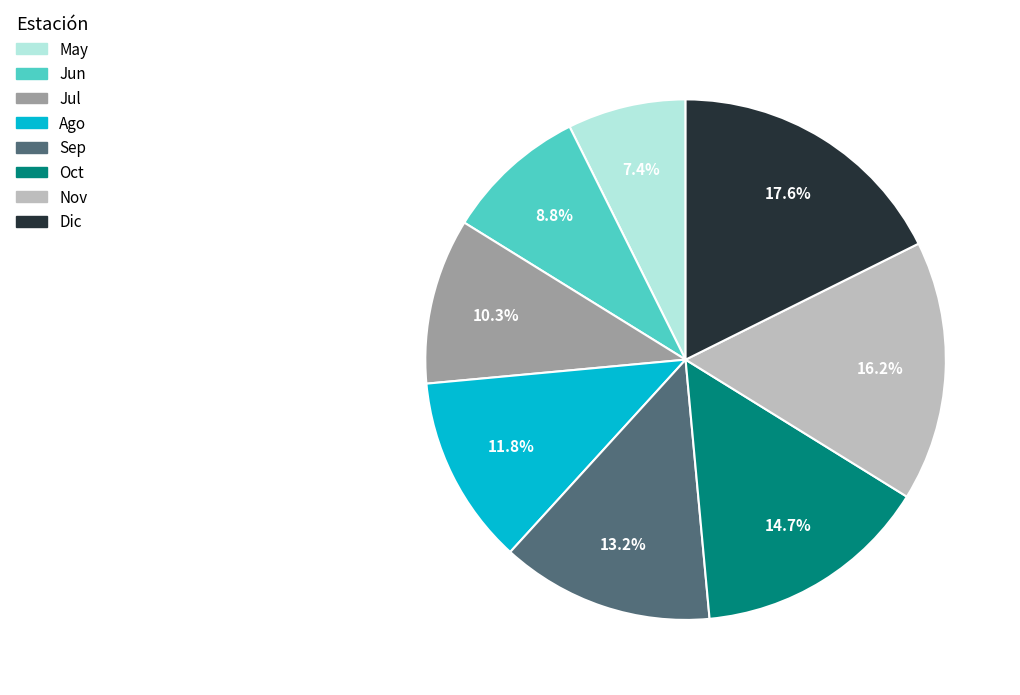

Which category has the biggest portion of the pie?

Dic